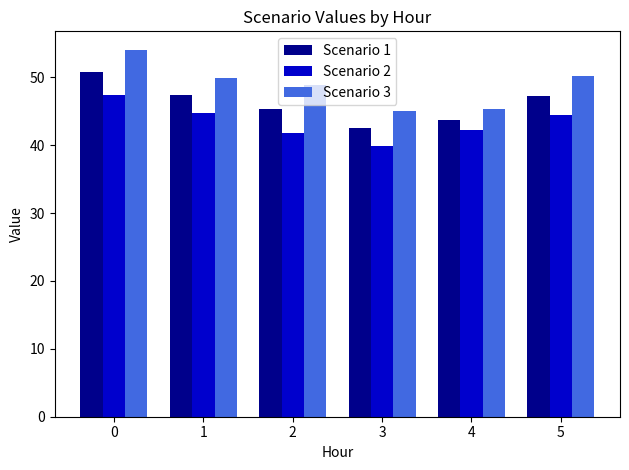

Which series changed the most between 0 and 5?

Scenario 3